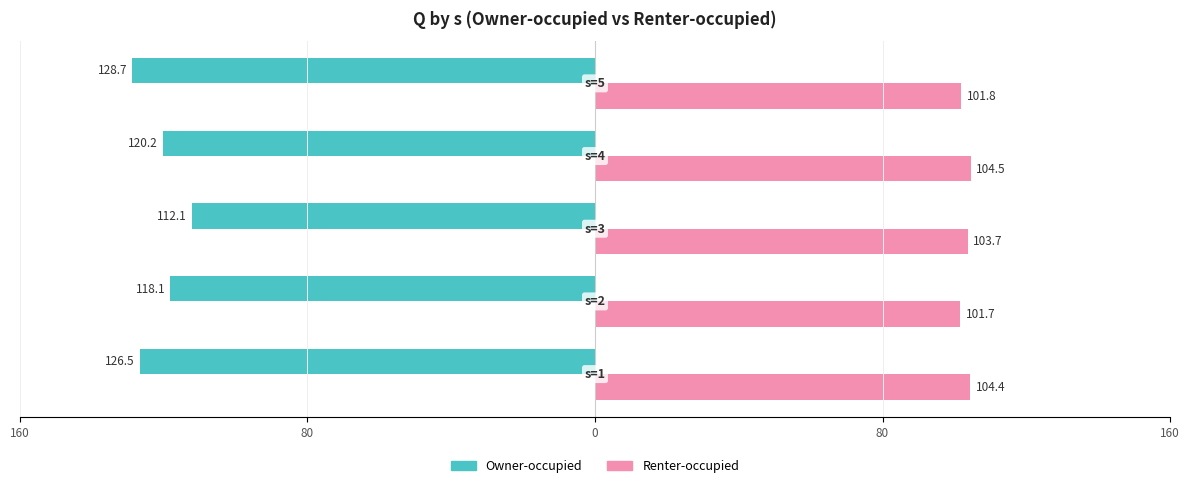

Reading left to right, what are all the values shown in this chart?

Owner-occupied: 160=-126.5	80=-118.1	0=-112.1	80=-120.2	160=-128.7
Renter-occupied: 160=104.4	80=101.7	0=103.7	80=104.5	160=101.8